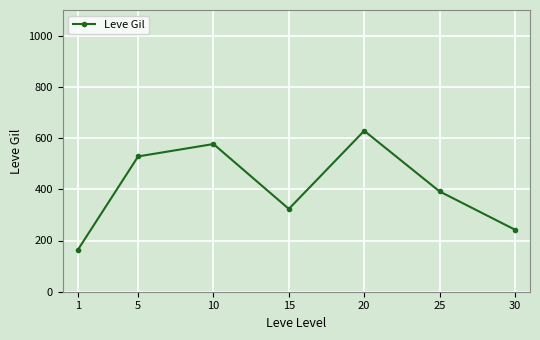

Rank the categories by value from lowest to highest.

1, 30, 15, 25, 5, 10, 20